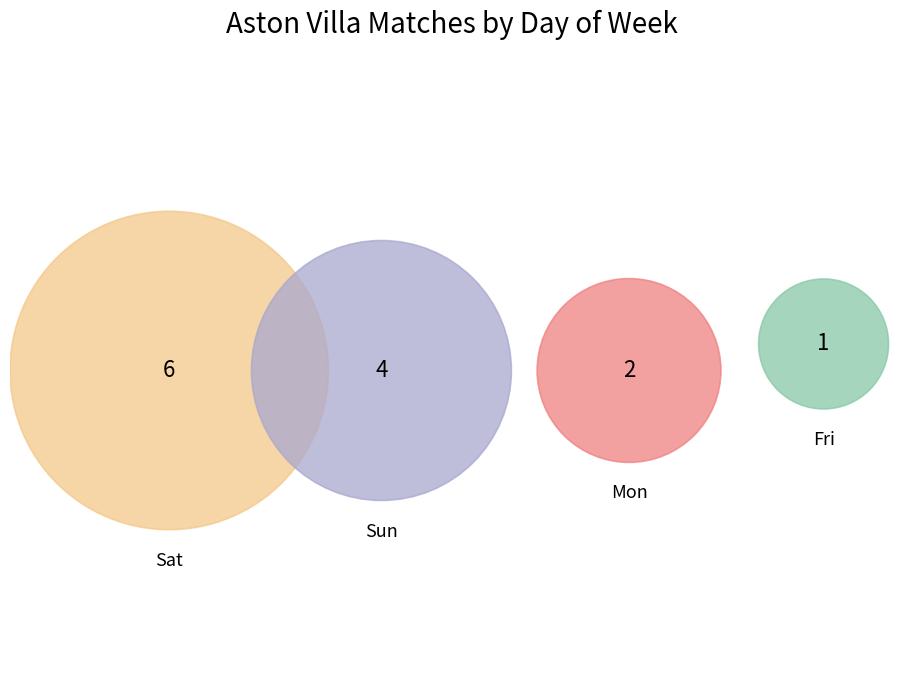

Combined, what portion of the pie is Mon and Sat?

61.5%